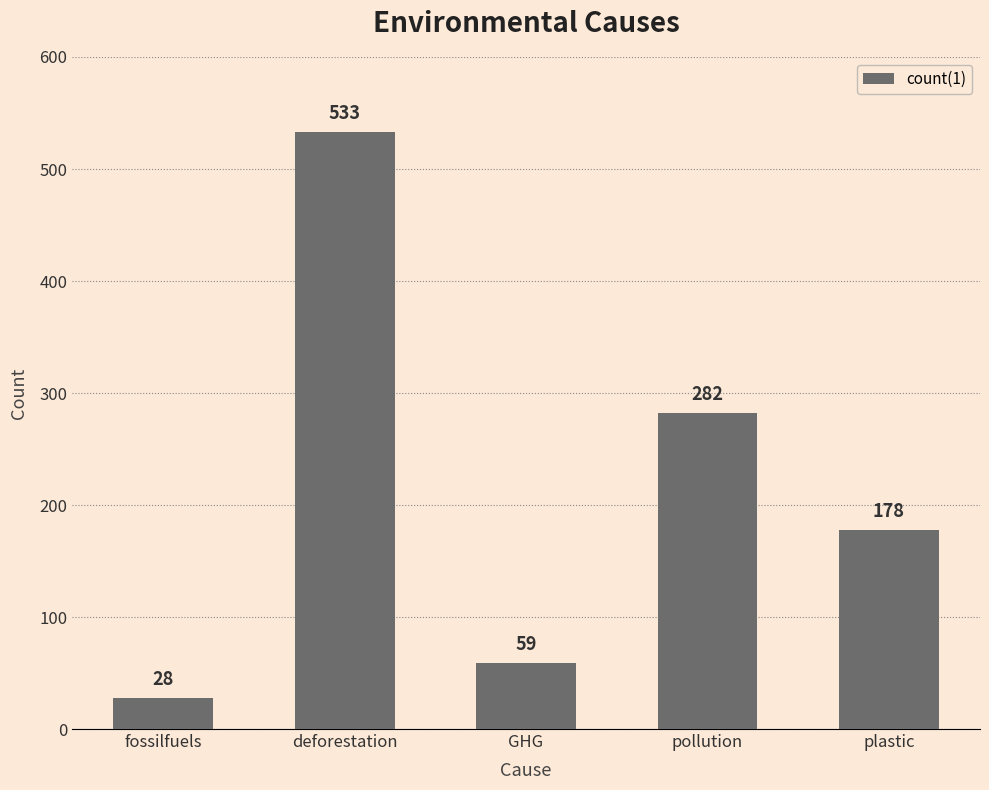

At which category does the chart reach its minimum across all series?

fossilfuels